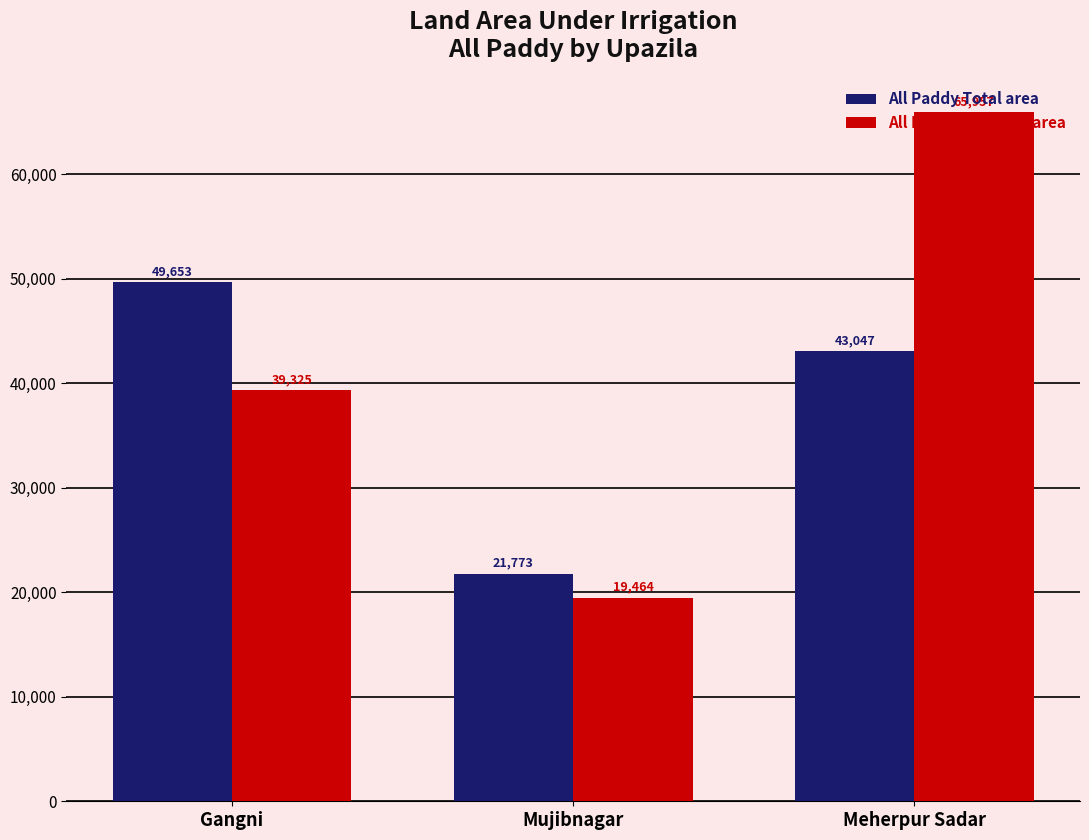

Count the All Paddy Total area values in the range 21773 to 49653.

3